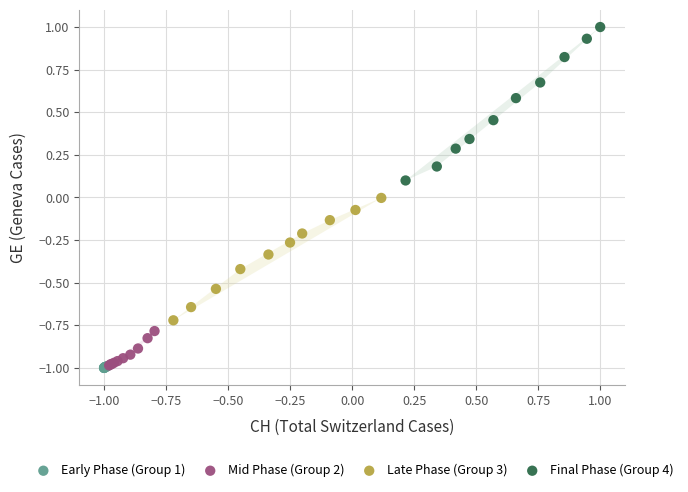

Which series contains the highest Y value?

Final Phase (Group 4)